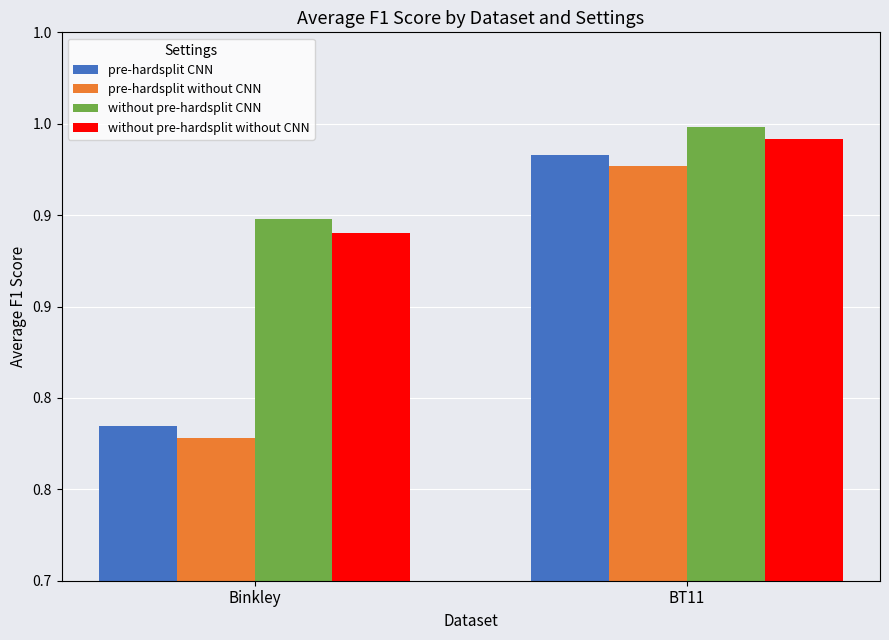

What is the approximate value of without pre-hardsplit CNN at Binkley?

0.9